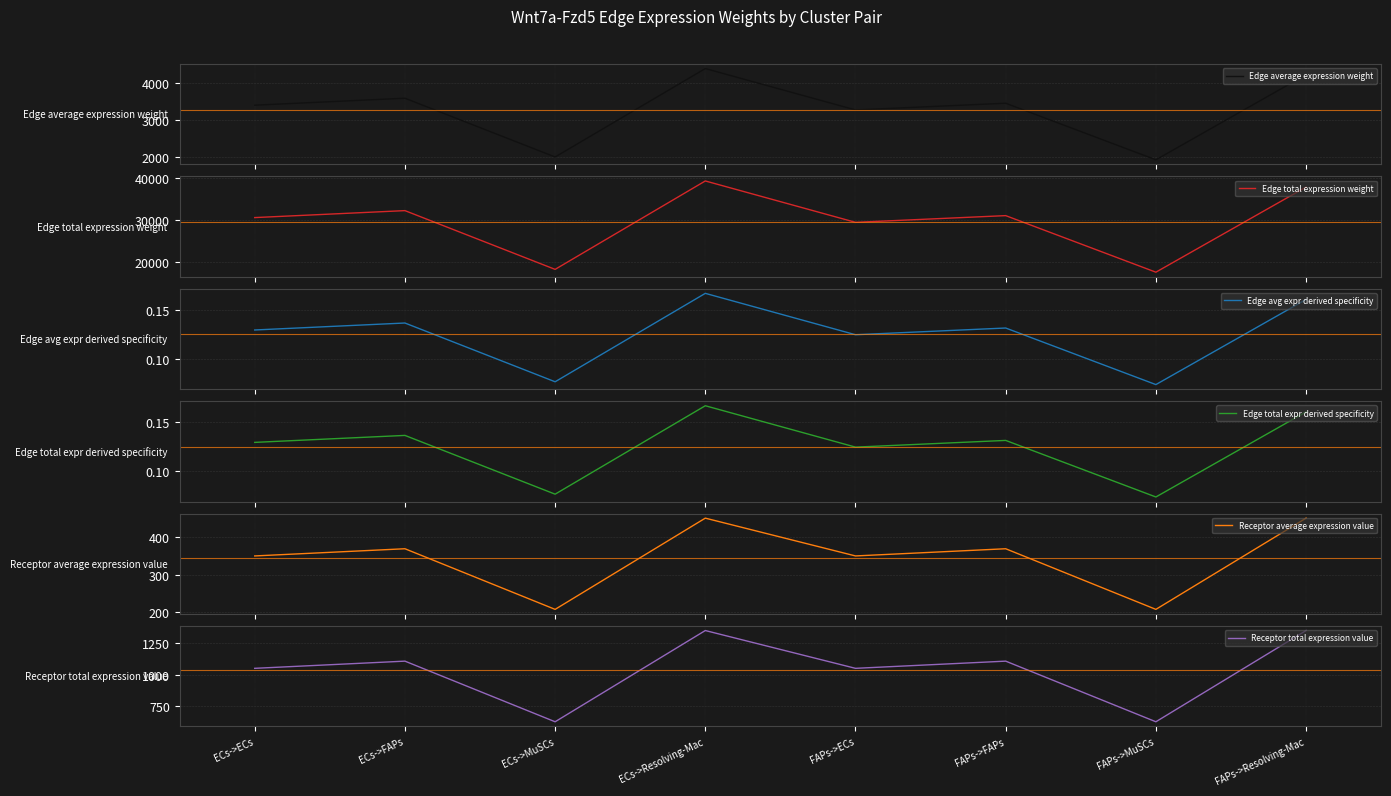

Is the value of Receptor average expression value at ECs->ECs greater than the value of Receptor total expression value at ECs->ECs?

No